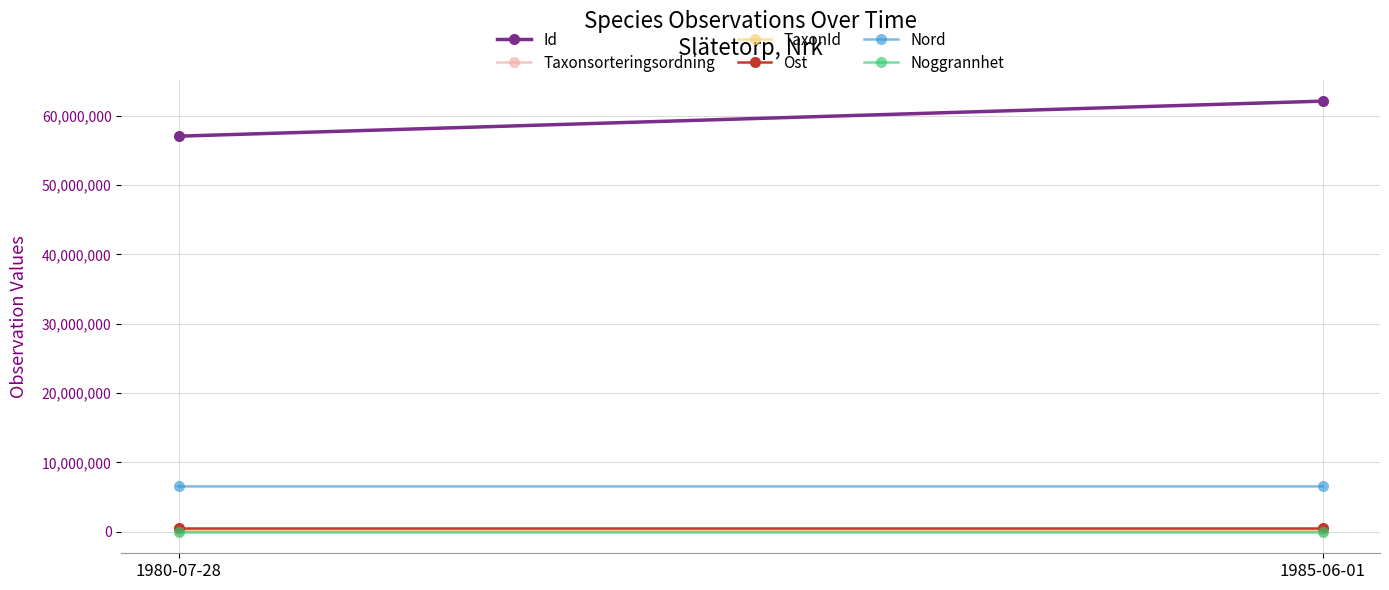

At 1985-06-01, list the series in order from smallest to largest.

Noggrannhet, Taxonsorteringsordning, TaxonId, Ost, Nord, Id